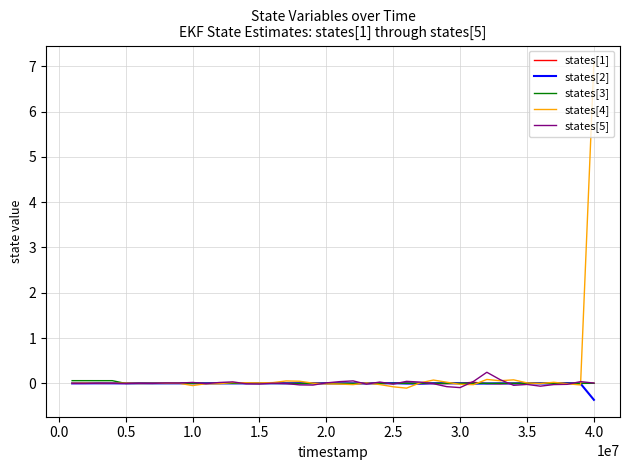

What is the difference between the second highest and minimum values in the states[2] series?

0.4